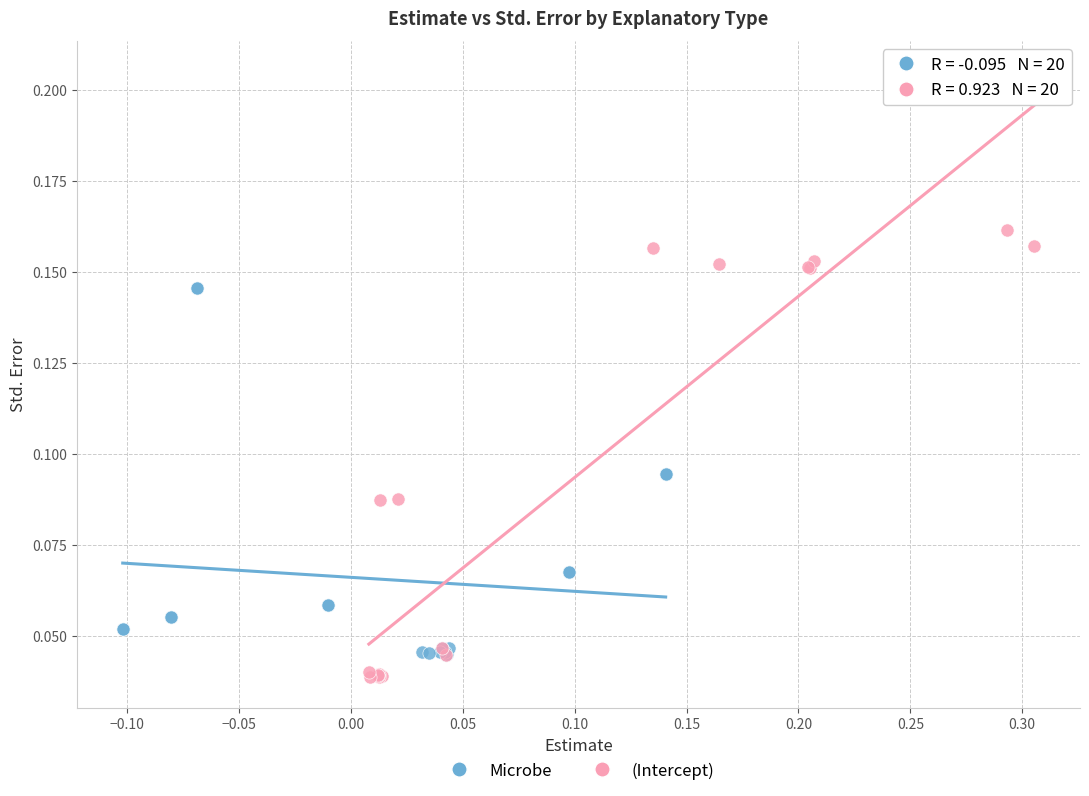

Which series has the largest Y range (max minus min)?

(Intercept)